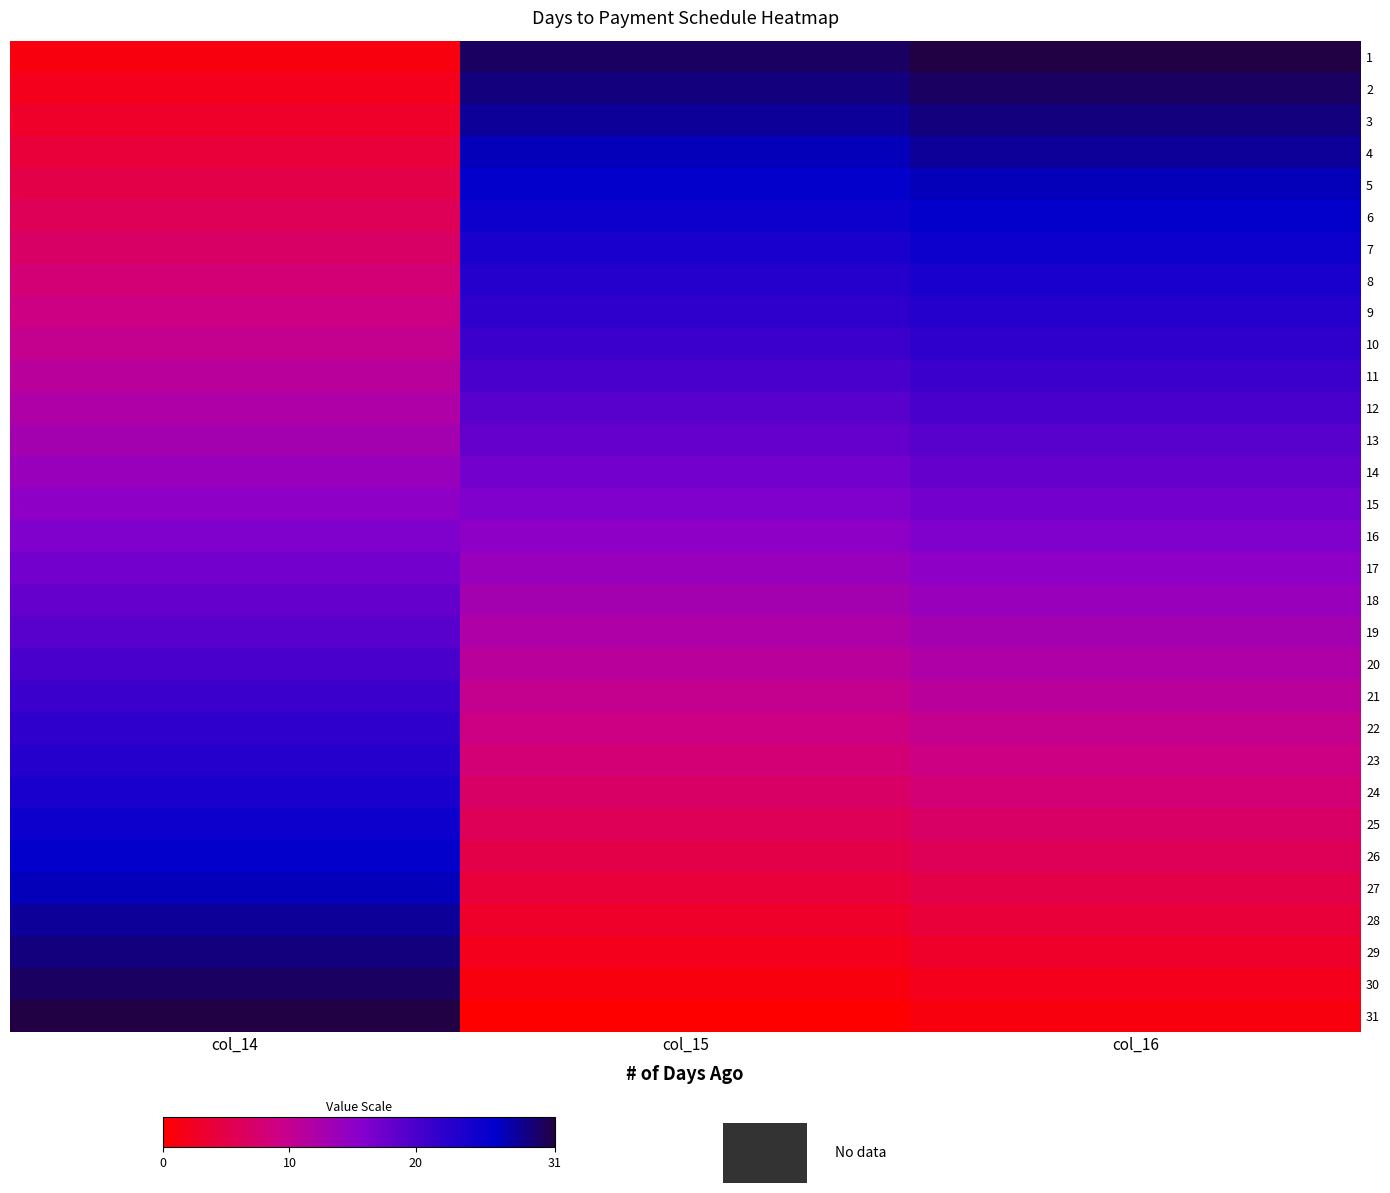

Reading left to right, what are all the values shown in this chart?

1: col_14=1	col_15=30	col_16=31
2: col_14=2	col_15=29	col_16=30
3: col_14=3	col_15=28	col_16=29
4: col_14=4	col_15=27	col_16=28
5: col_14=5	col_15=26	col_16=27
6: col_14=6	col_15=25	col_16=26
7: col_14=7	col_15=24	col_16=25
8: col_14=8	col_15=23	col_16=24
9: col_14=9	col_15=22	col_16=23
10: col_14=10	col_15=21	col_16=22
11: col_14=11	col_15=20	col_16=21
12: col_14=12	col_15=19	col_16=20
13: col_14=13	col_15=18	col_16=19
14: col_14=14	col_15=17	col_16=18
15: col_14=15	col_15=16	col_16=17
16: col_14=16	col_15=15	col_16=16
17: col_14=17	col_15=14	col_16=15
18: col_14=18	col_15=13	col_16=14
19: col_14=19	col_15=12	col_16=13
20: col_14=20	col_15=11	col_16=12
21: col_14=21	col_15=10	col_16=11
22: col_14=22	col_15=9	col_16=10
23: col_14=23	col_15=8	col_16=9
24: col_14=24	col_15=7	col_16=8
25: col_14=25	col_15=6	col_16=7
26: col_14=26	col_15=5	col_16=6
27: col_14=27	col_15=4	col_16=5
28: col_14=28	col_15=3	col_16=4
29: col_14=29	col_15=2	col_16=3
30: col_14=30	col_15=1	col_16=2
31: col_14=31	col_15=0	col_16=1